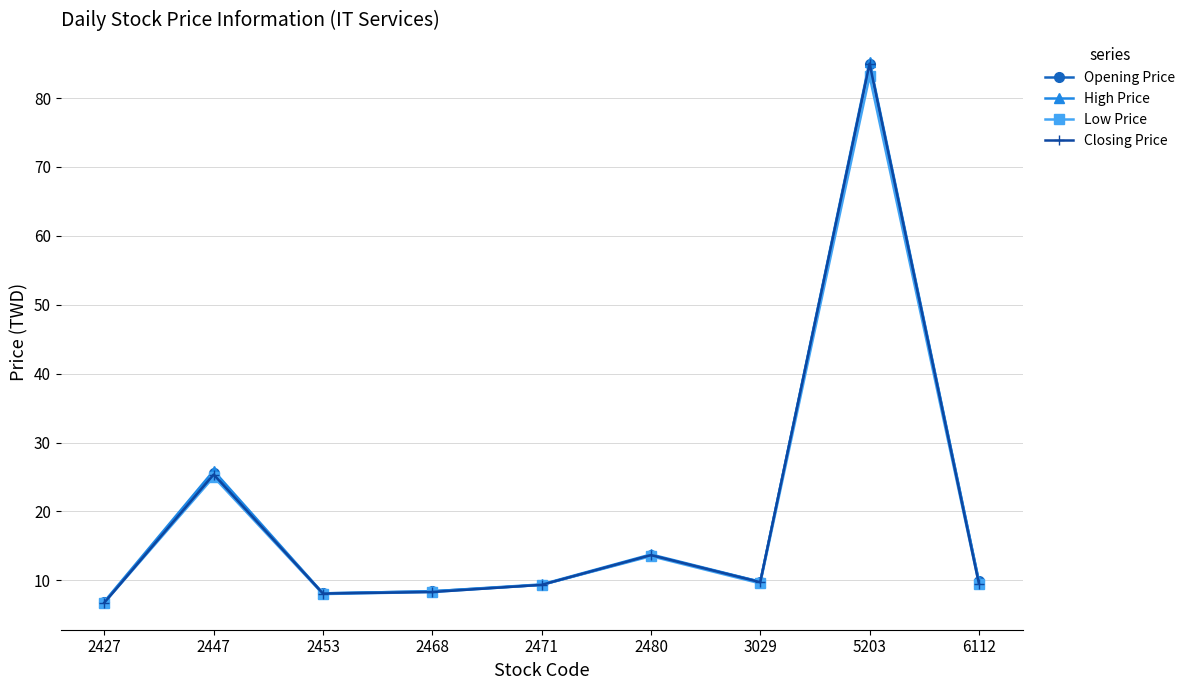

Is this an area chart (filled region under the line)?

No